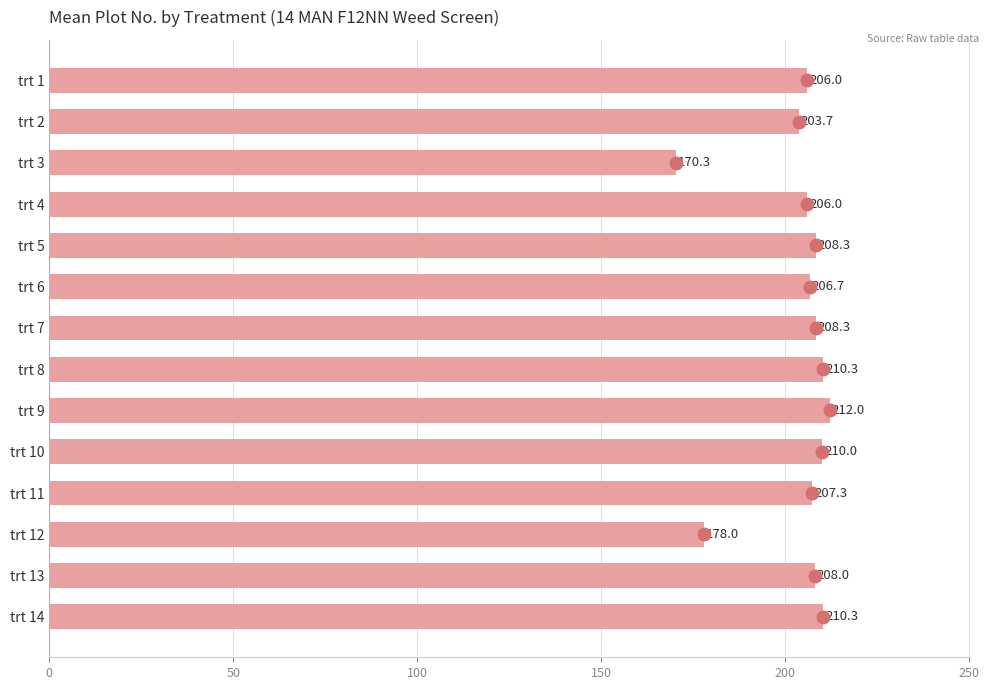

What is the value of the 5th bar from the top?

208.3